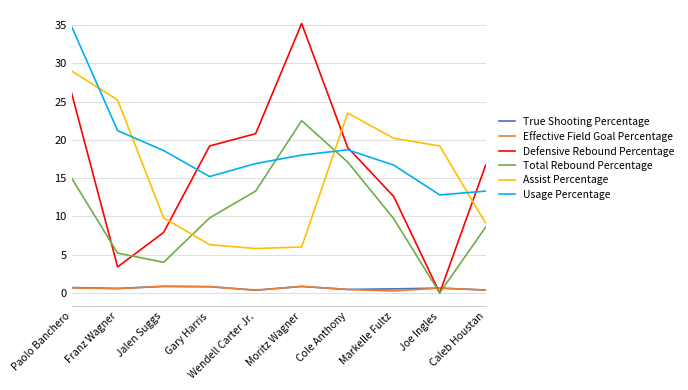

What value does the Effective Field Goal Percentage series have at Gary Harris?

0.8